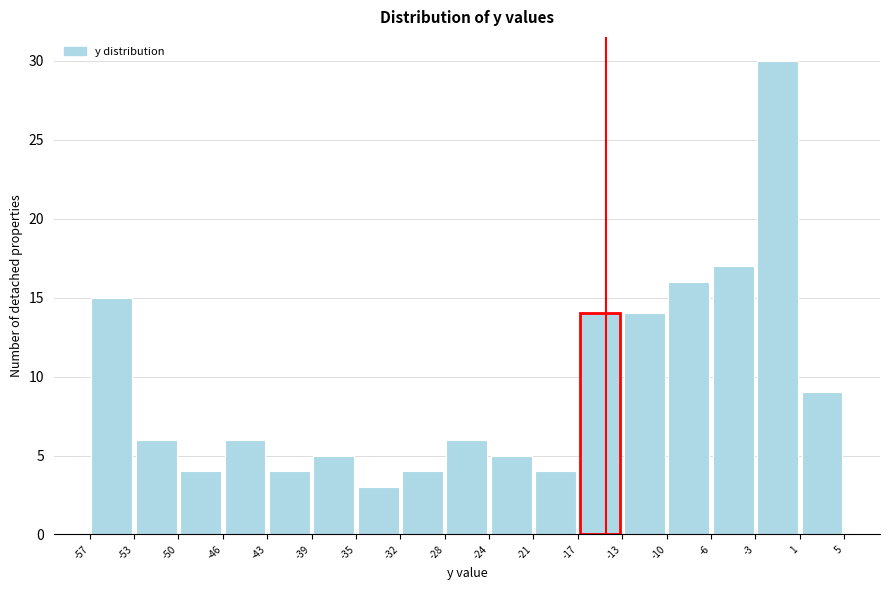

Which range on the x-axis has the tallest bar?

-3 to 1